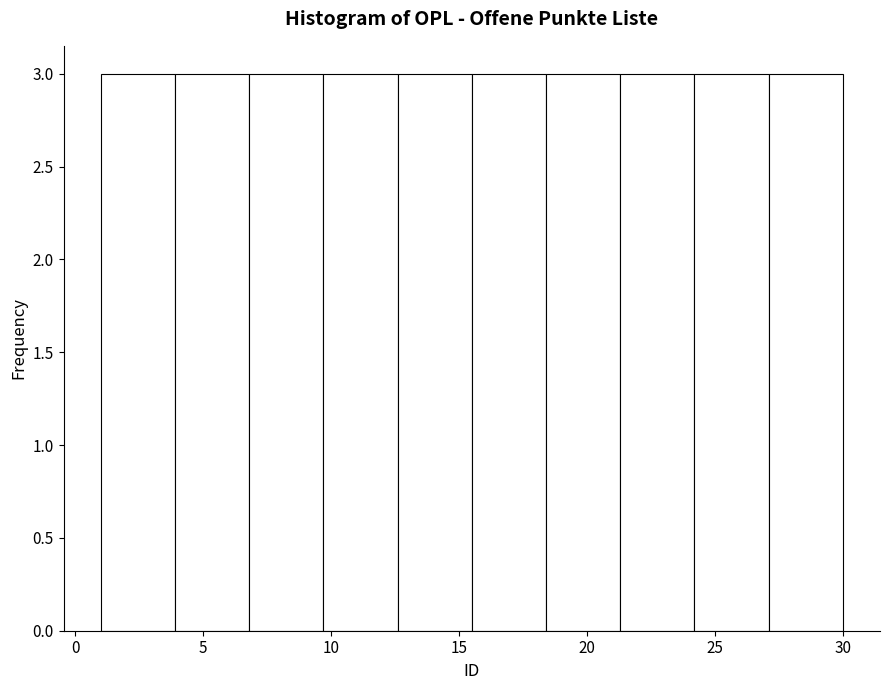

Reading left to right, transcribe this chart: for each bar, give the range it covers on the x-axis and its height. Neither the bar edges nor the heights are printed on the chart, so give them approximately, as read against the axes.

1.0 to 3.9: 3
3.9 to 6.8: 3
6.8 to 9.7: 3
9.7 to 12.6: 3
12.6 to 15.5: 3
15.5 to 18.4: 3
18.4 to 21.3: 3
21.3 to 24.2: 3
24.2 to 27.1: 3
27.1 to 30.0: 3